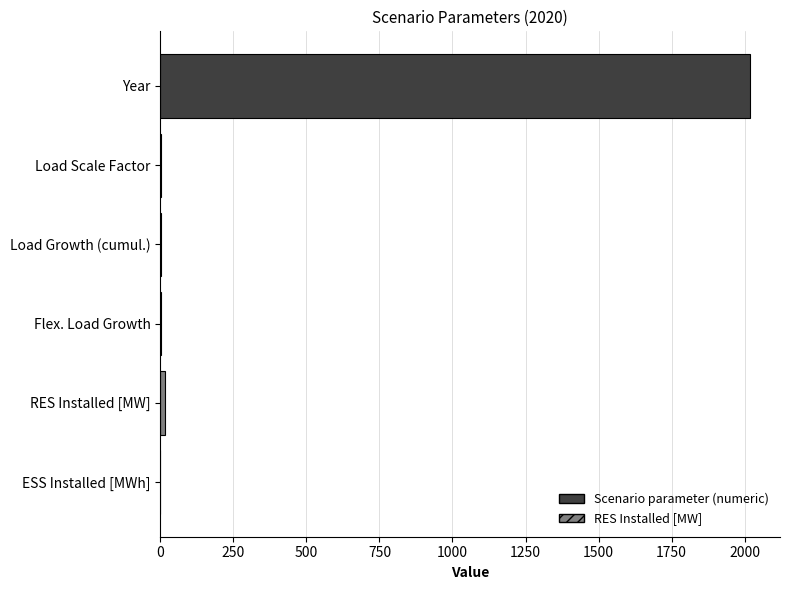

The value at Year is 2020.0. True or false?

True